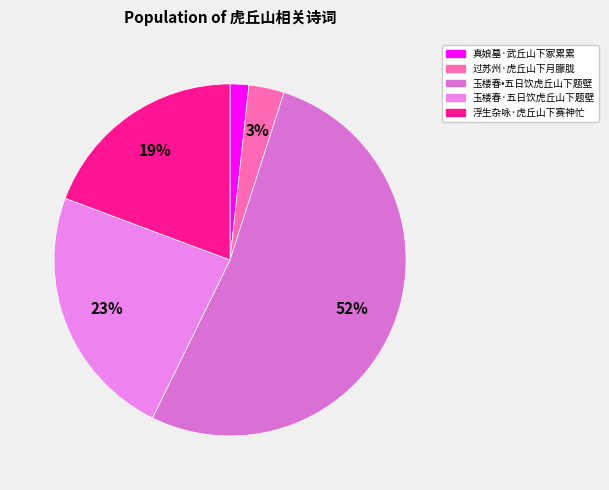

Is it true that 过苏州·虎丘山下月朦胧 is 3% of the pie?

True